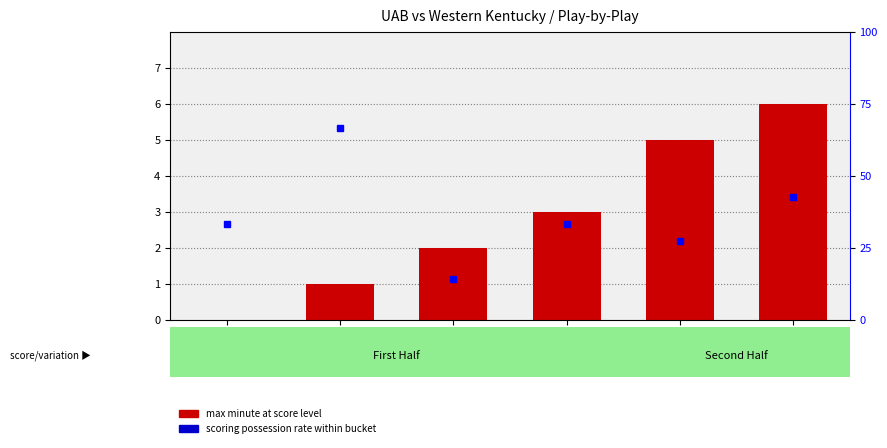

What is the difference between the scoring possession rate (%) values at 9 and 4?

13.0